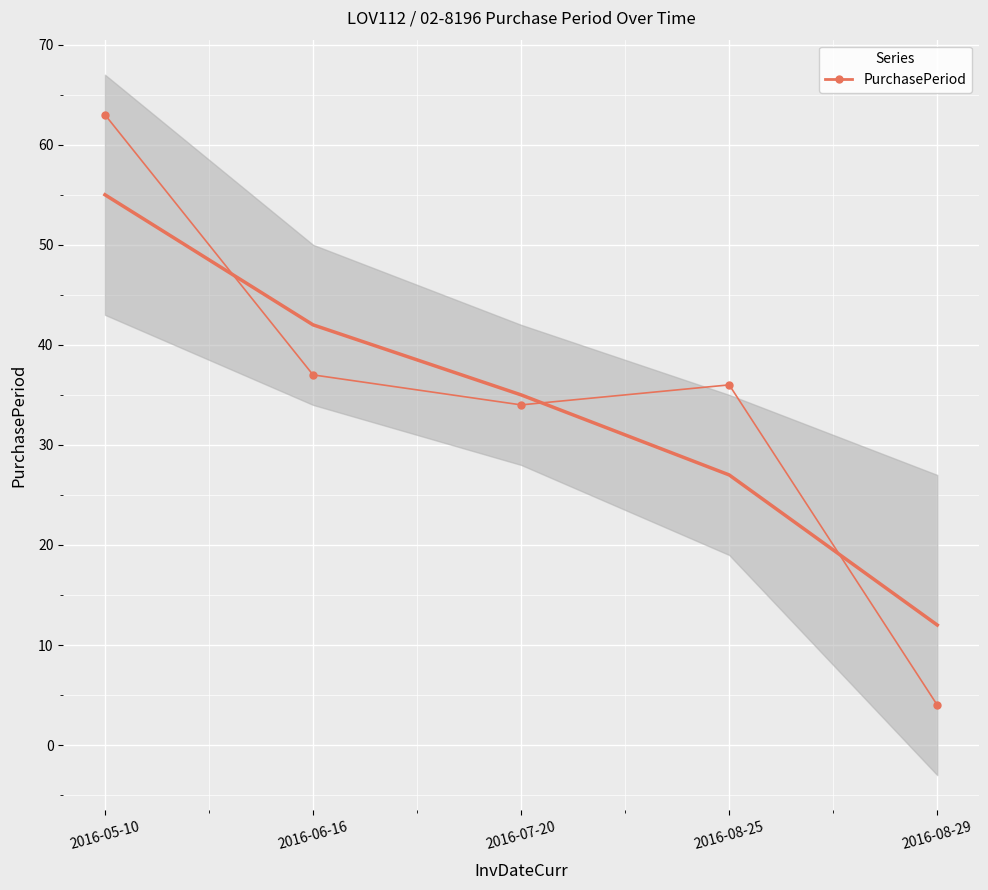

What is the average value?

35